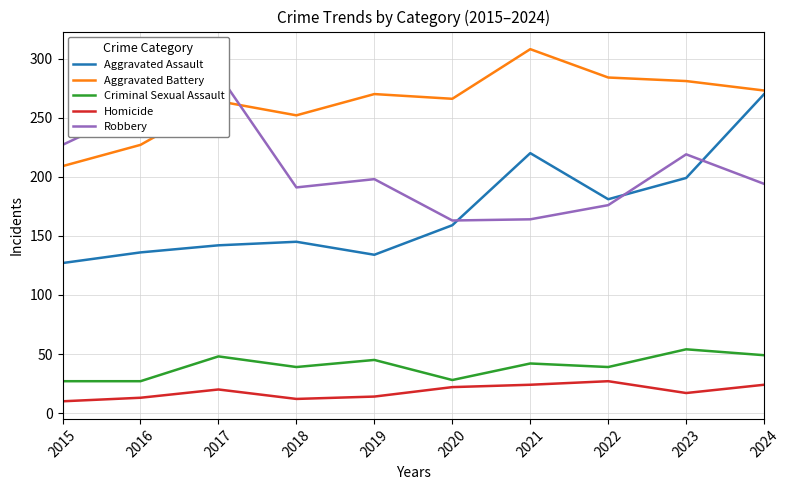

What is the sum of all Criminal Sexual Assault values?

398